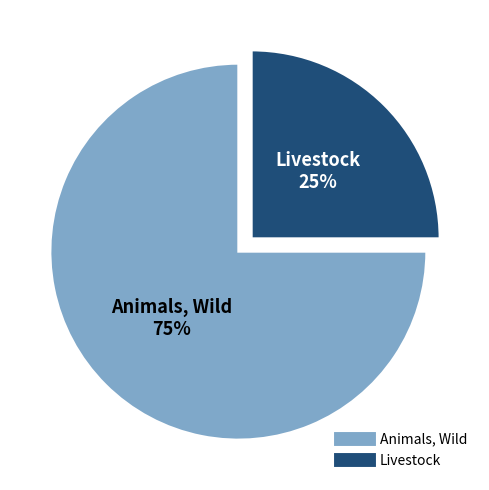

Is there a majority slice in this chart?

Yes